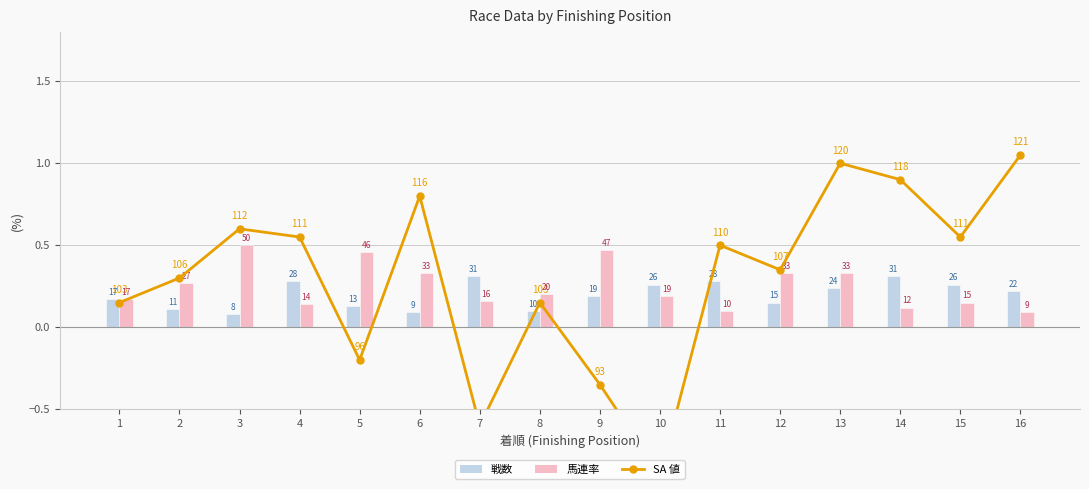

How many values in SA 値 are below zero?

4